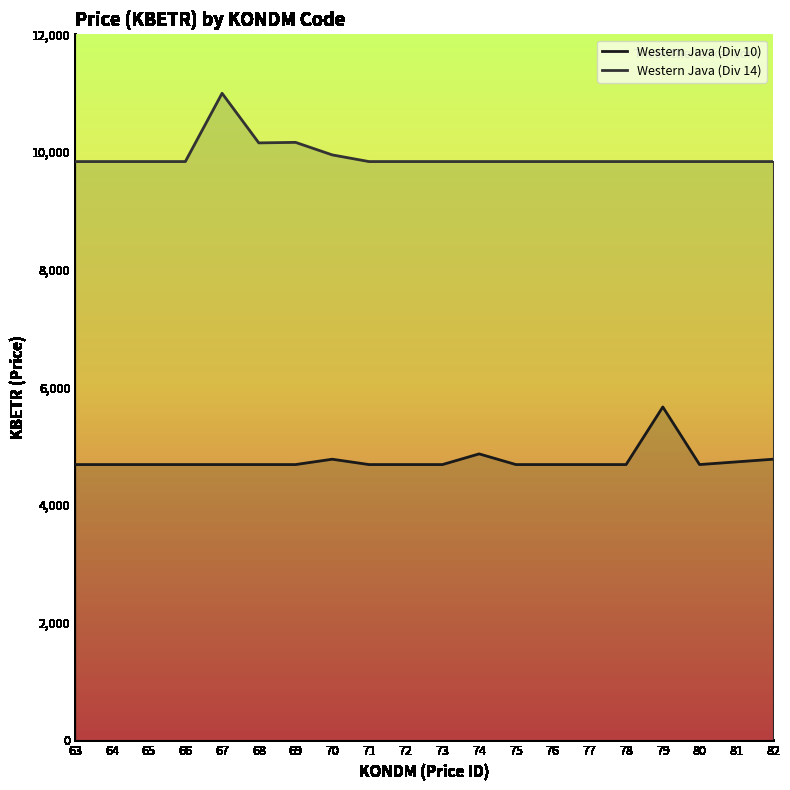

Rank the categories by Western Java (Div 14) value from highest to lowest.

67, 69, 68, 70, 63, 64, 65, 66, 71, 72, 73, 74, 75, 76, 77, 78, 79, 80, 81, 82